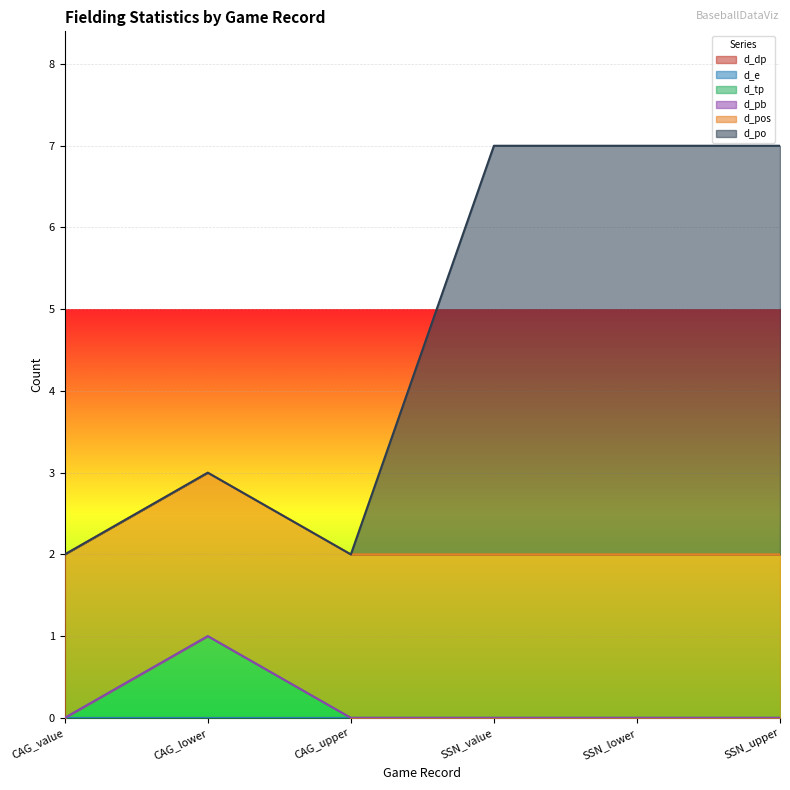

Where do d_pos and d_po first cross each other?

CAG_upper and SSN_value